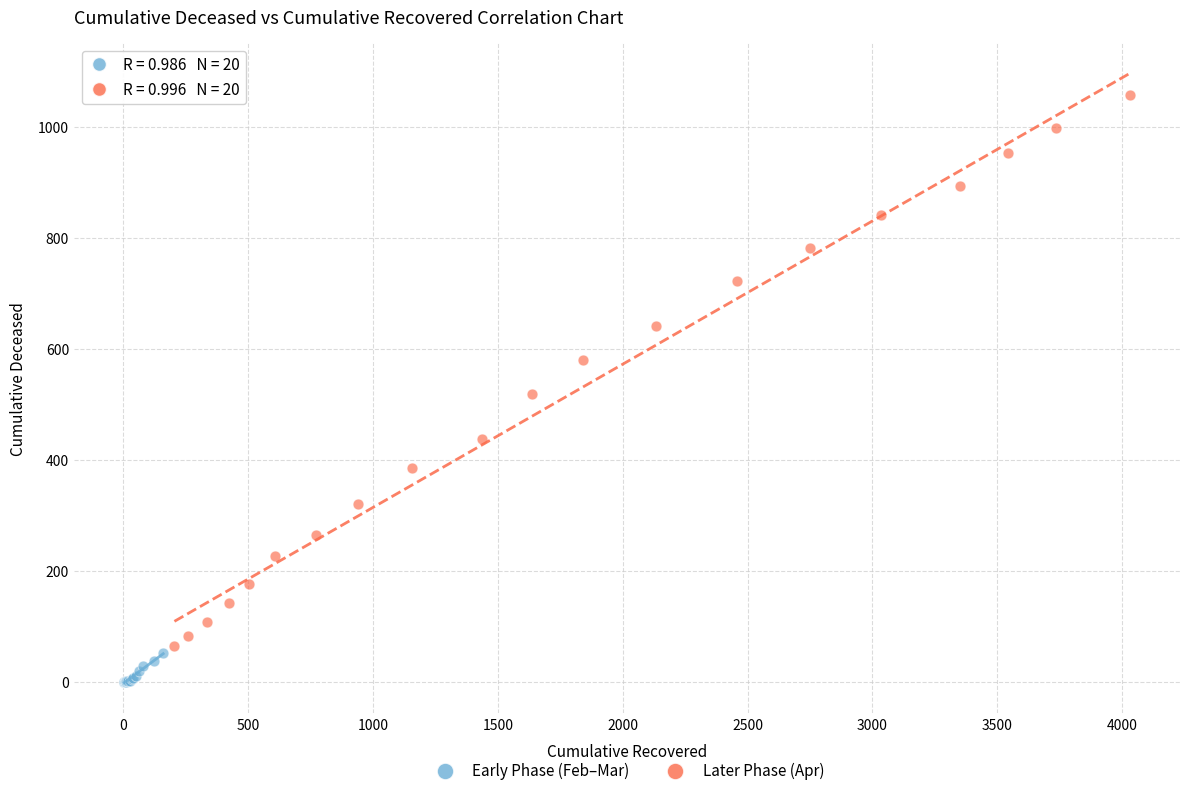

Which series reaches the maximum Y coordinate?

Later Phase (Apr)